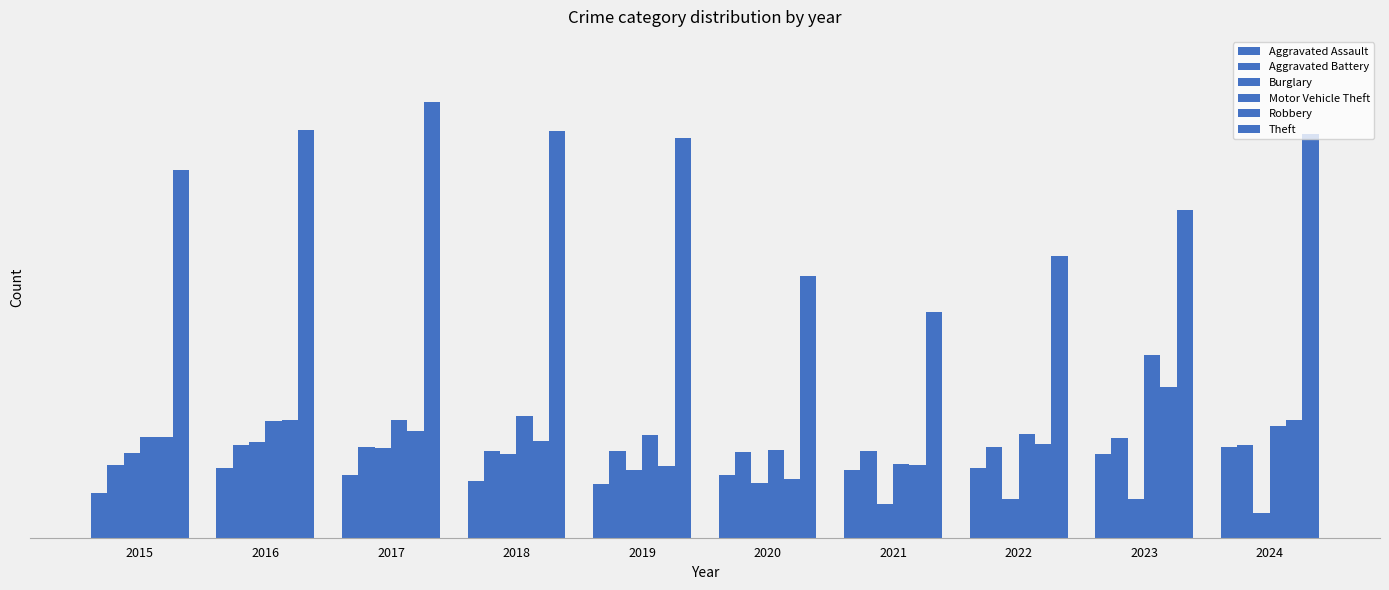

Is the value of Burglary at 2017 greater than the value of Aggravated Assault at 2019?

Yes